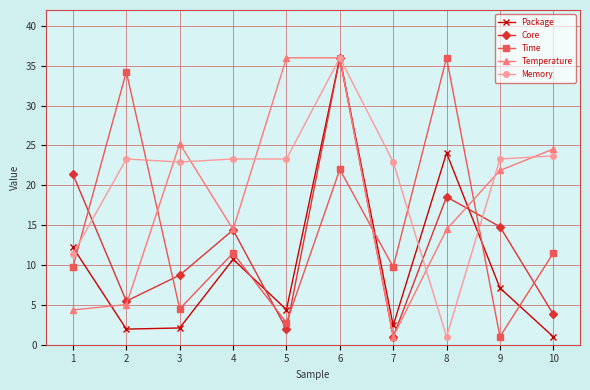

True or false: Time and Core cross at least once.

True